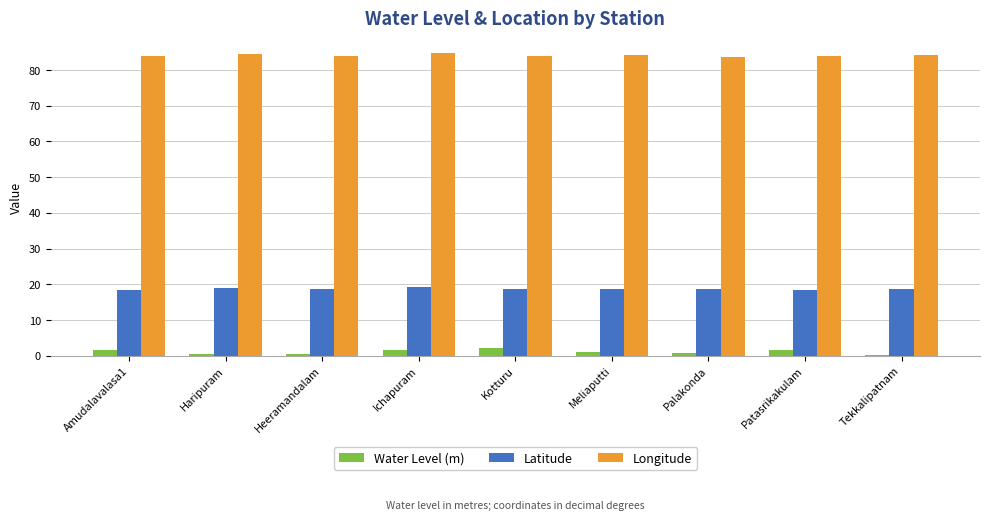

What is the spread (max minus min) of values at Palakonda?

83.0